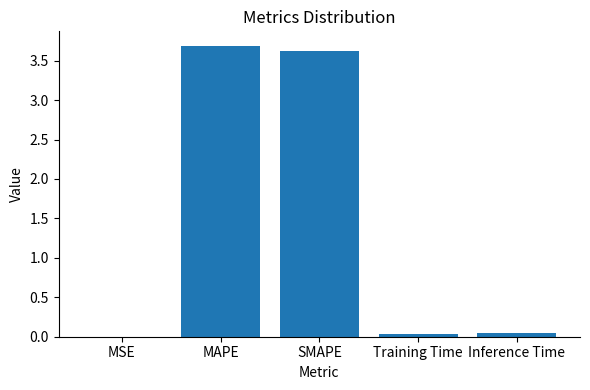

What is the approximate value at SMAPE?

3.6